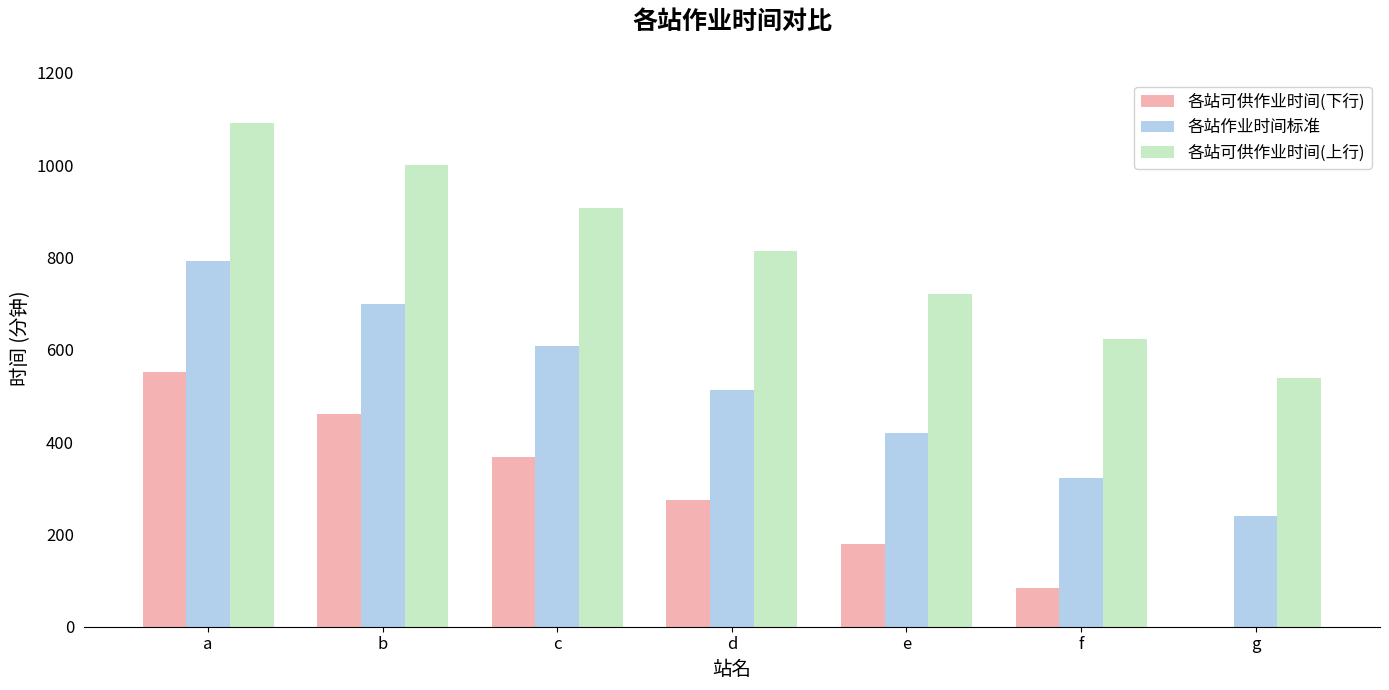

Which category has the highest value in the 各站可供作业时间(下行) series?

a